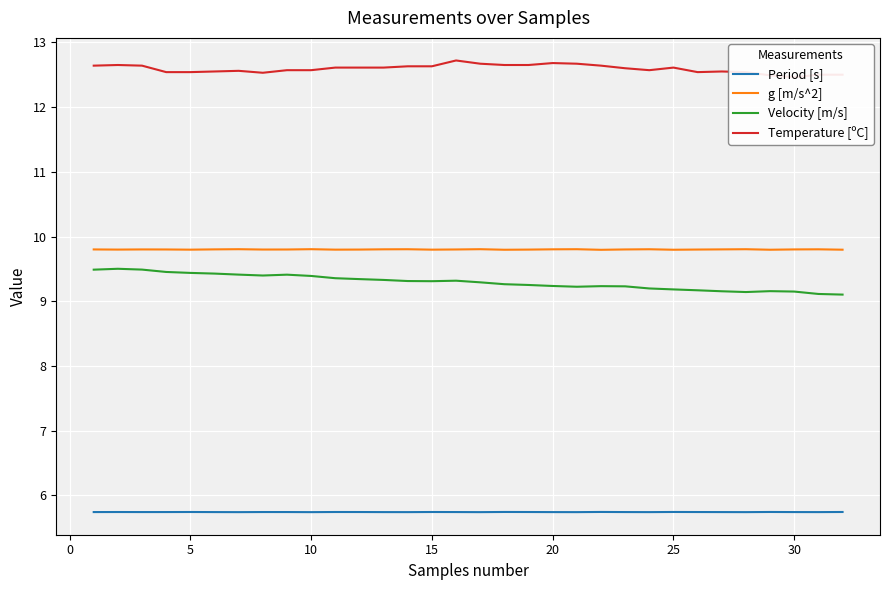

True or false: Temperature [ºC] and Period [s] cross at least once.

False